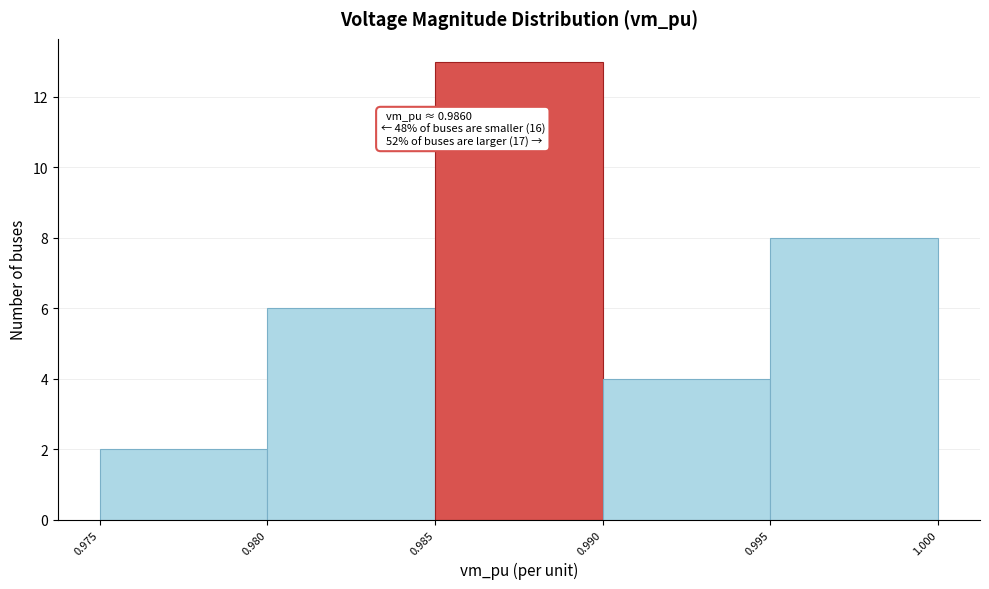

Which range on the x-axis has the tallest bar?

0.985 to 0.990